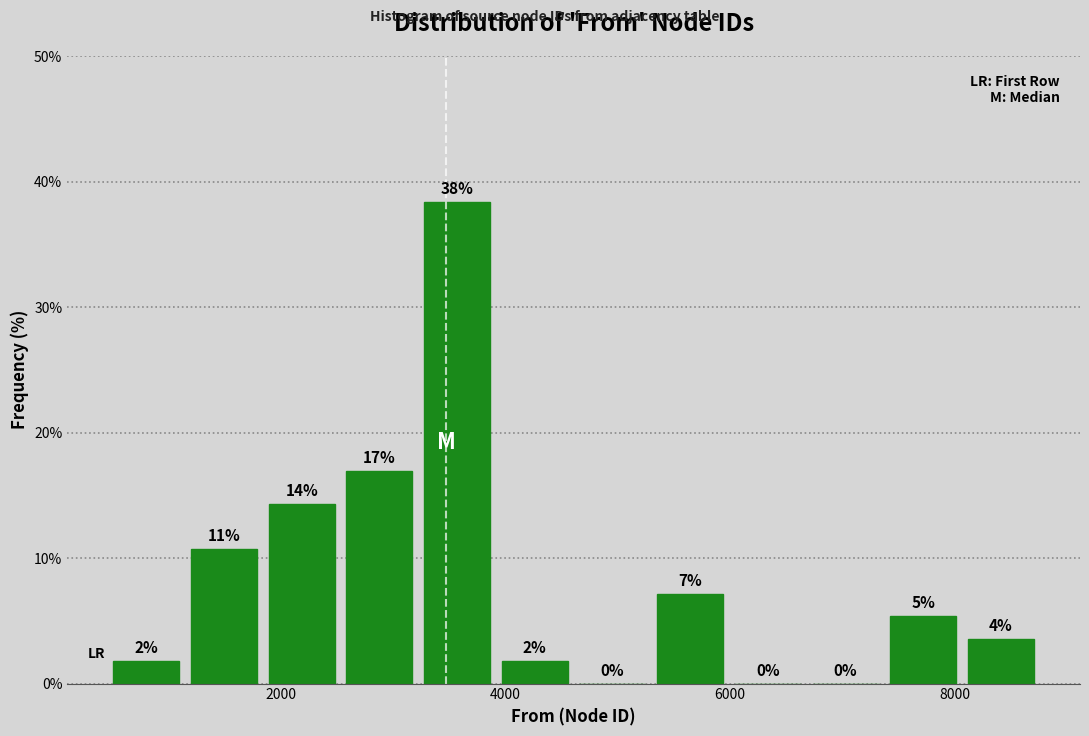

Read against the x-axis, roughly where is the centre of the tallest bar?

3600